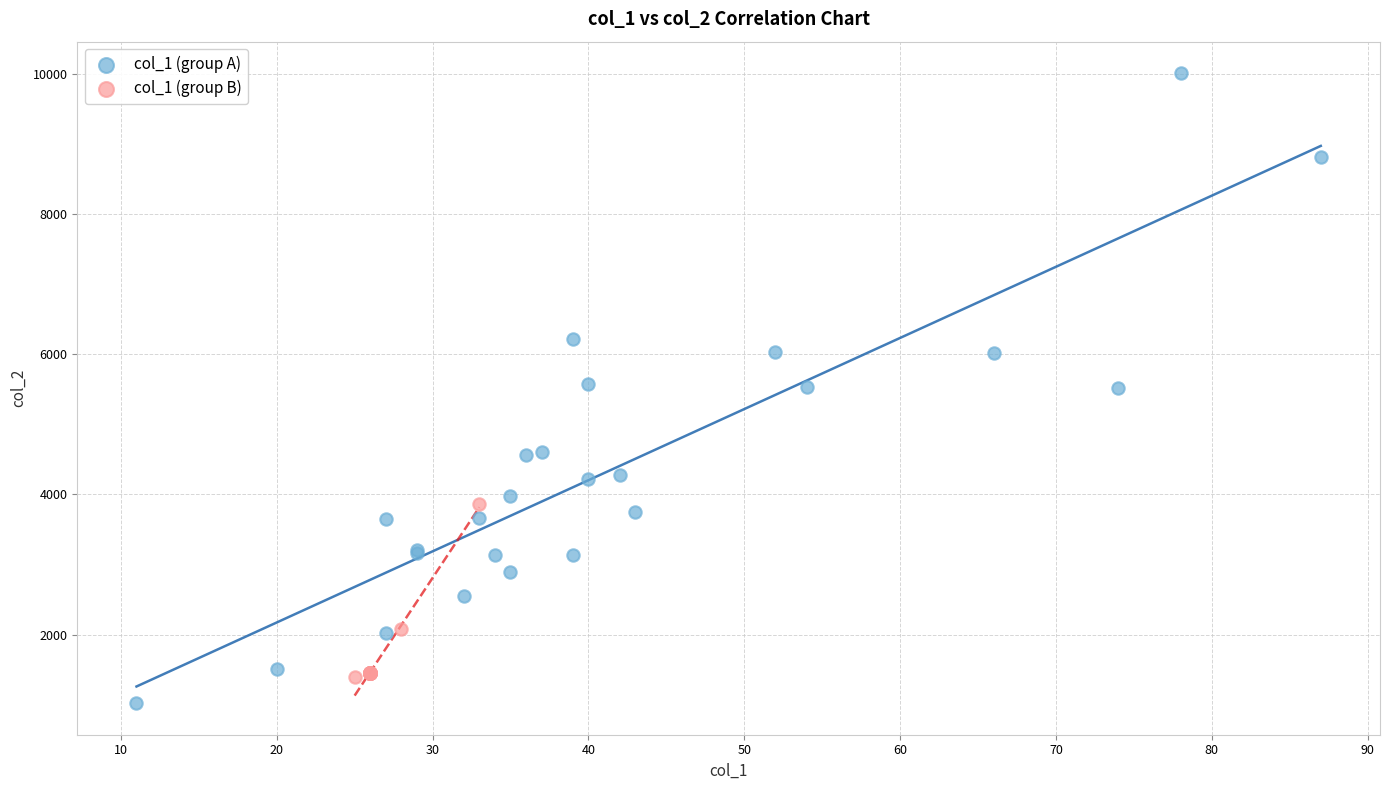

Which series has the widest spread of Y values?

col_1 (group A)